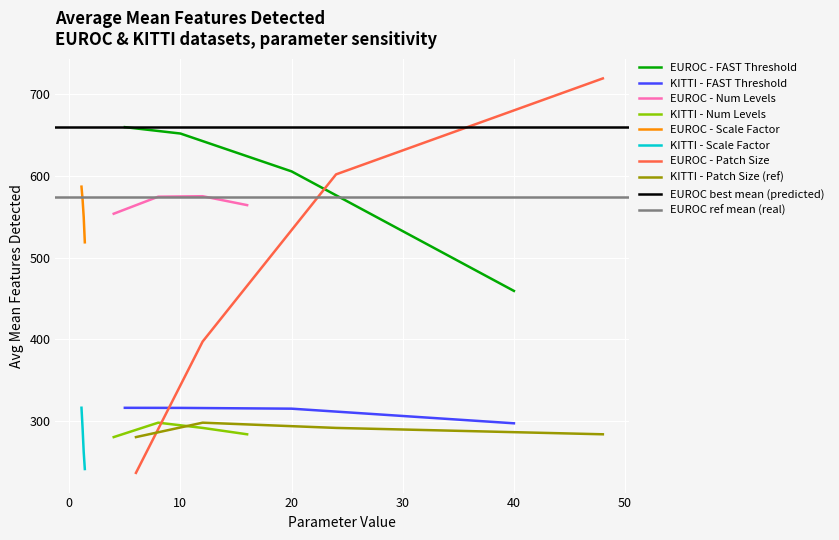

The value of EUROC - FAST Threshold at 40 is 222.0. True or false?

False